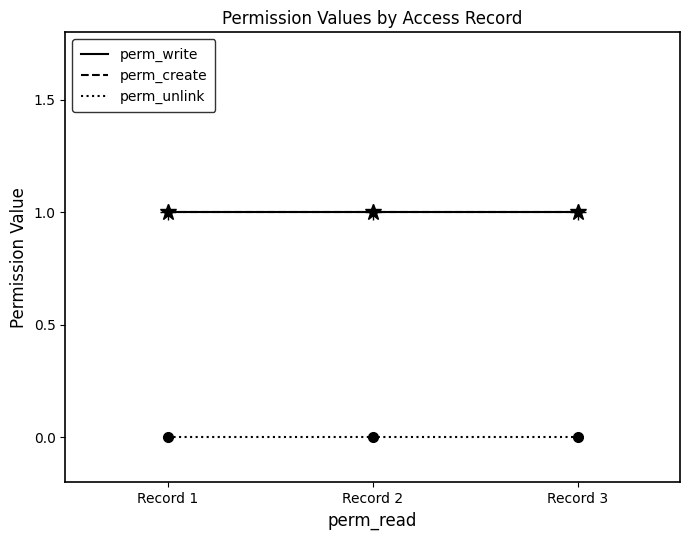

Which label corresponds to the smallest value in the chart?

Record 1